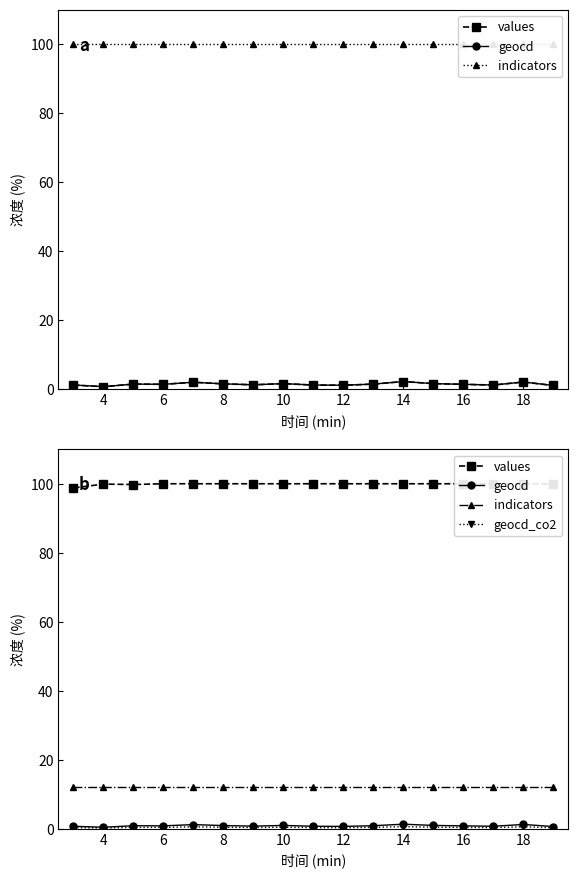

List the series in order of their peak value, lowest first.

geocd_co2, geocd, indicators, values